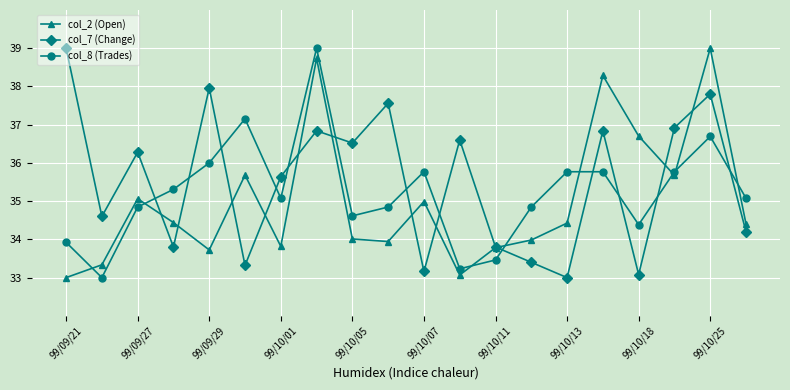

Which series has the largest total across all categories?

col_7 (Change)